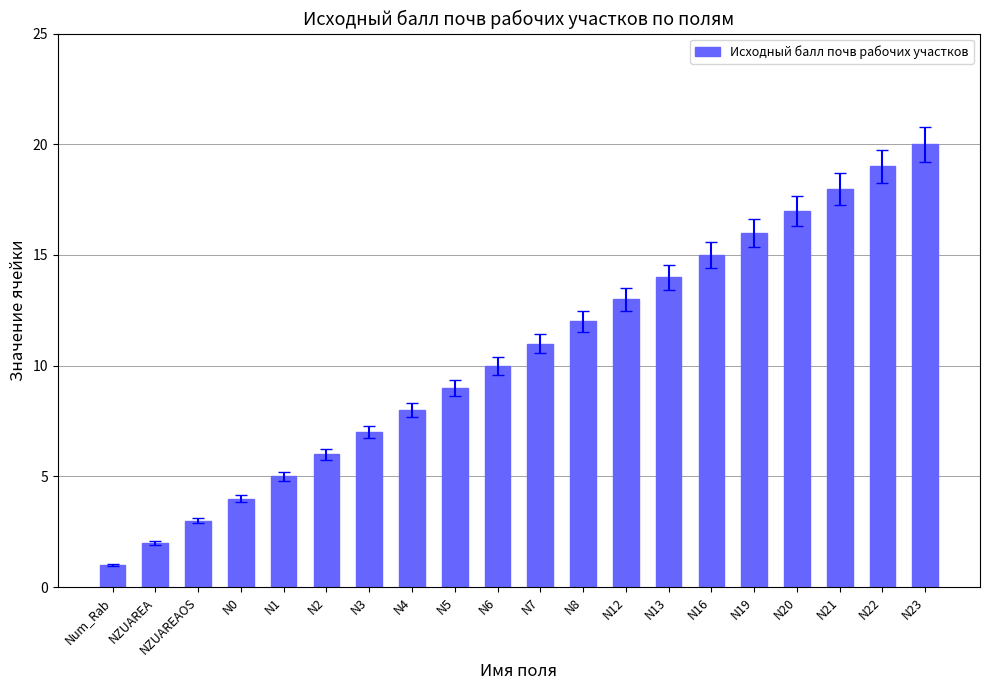

Between N7 and N1, which is larger?

N7